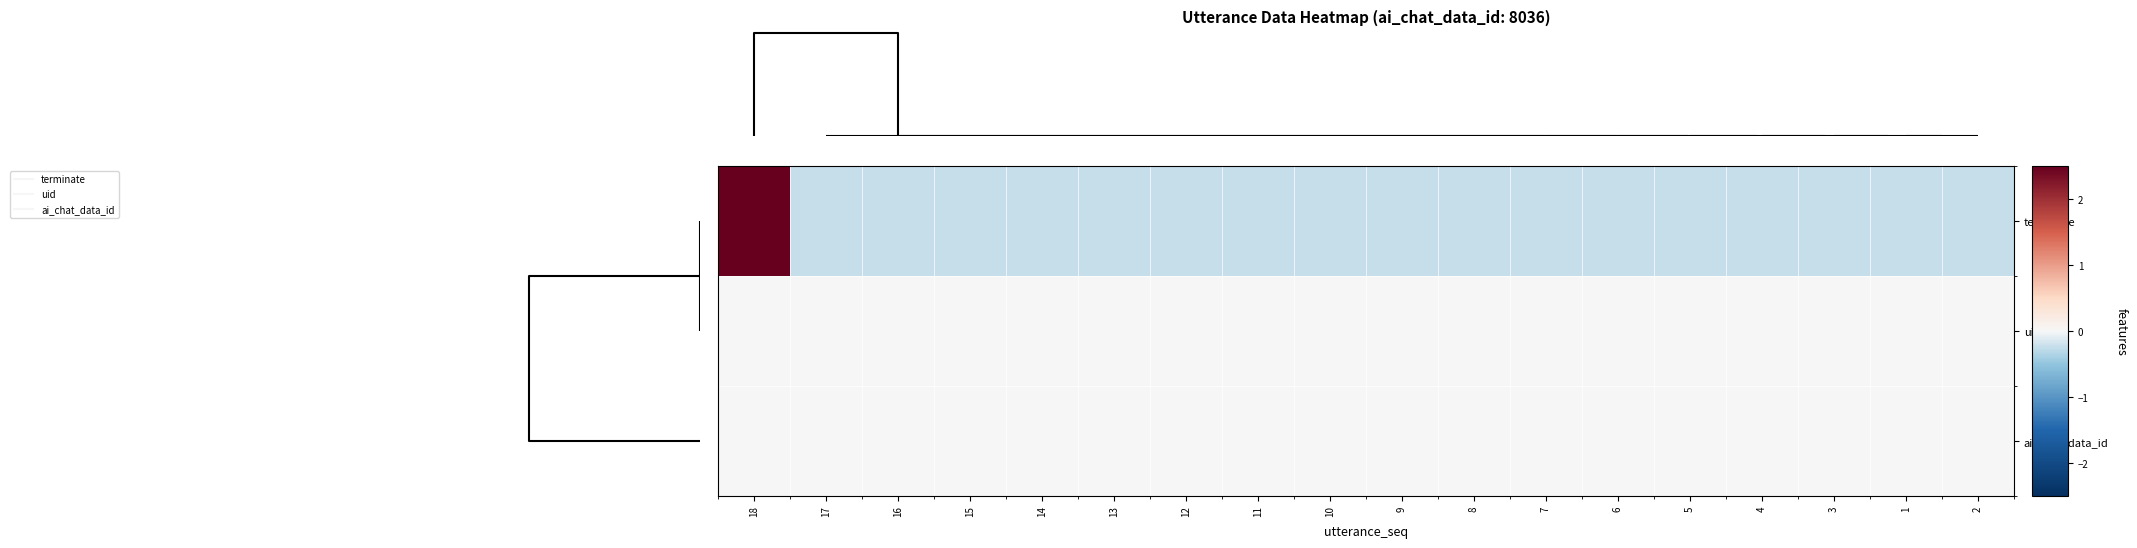

Reading left to right, list all the values displayed in this chart.

terminate: 18=4.1	17=-0.2	16=-0.2	15=-0.2	14=-0.2	13=-0.2	12=-0.2	11=-0.2	10=-0.2	9=-0.2	8=-0.2	7=-0.2	6=-0.2	5=-0.2	4=-0.2	3=-0.2	1=-0.2	2=-0.2
uid: 18=0.0	17=0.0	16=0.0	15=0.0	14=0.0	13=0.0	12=0.0	11=0.0	10=0.0	9=0.0	8=0.0	7=0.0	6=0.0	5=0.0	4=0.0	3=0.0	1=0.0	2=0.0
ai_chat_data_id: 18=0.0	17=0.0	16=0.0	15=0.0	14=0.0	13=0.0	12=0.0	11=0.0	10=0.0	9=0.0	8=0.0	7=0.0	6=0.0	5=0.0	4=0.0	3=0.0	1=0.0	2=0.0